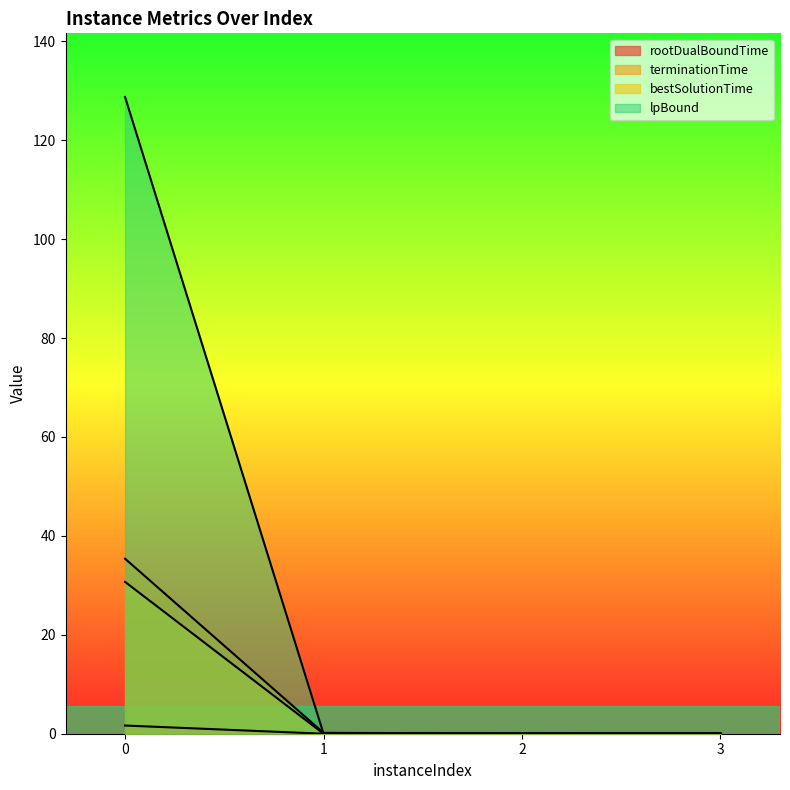

At 2, list the series in order from largest to smallest.

rootDualBoundTime, terminationTime, bestSolutionTime, lpBound